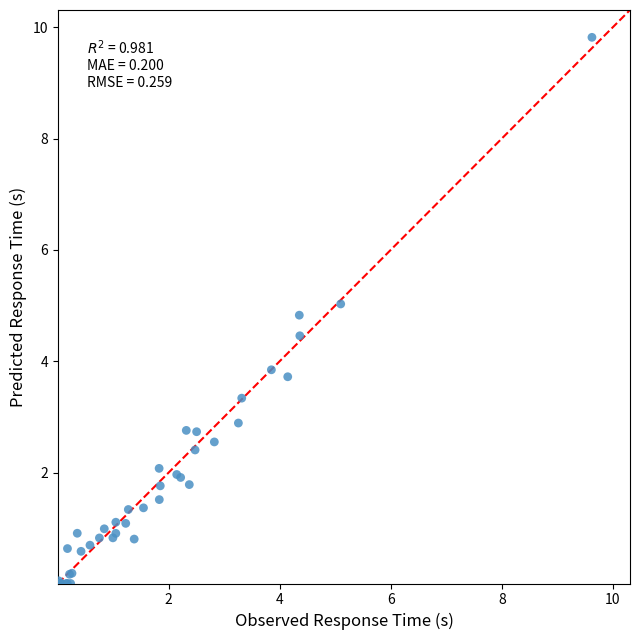

What Y value in the scatter plot is closest to 4?

3.8